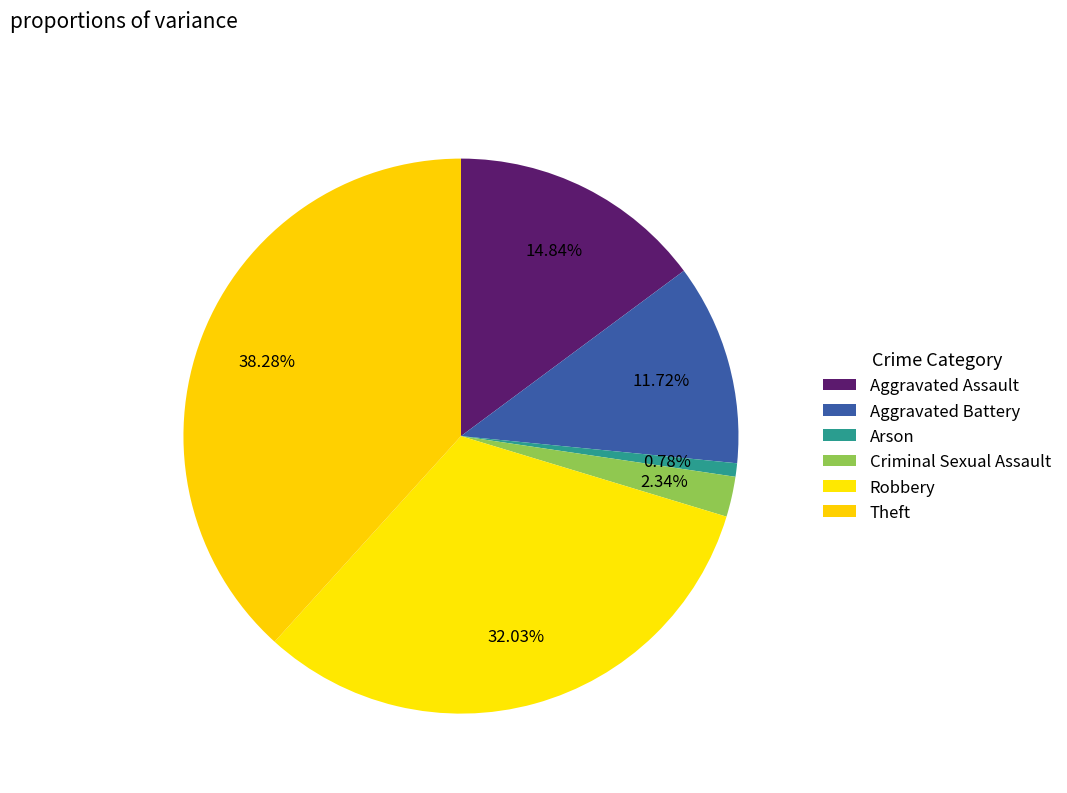

What percentage is the Aggravated Assault slice, to the nearest percent?

15%